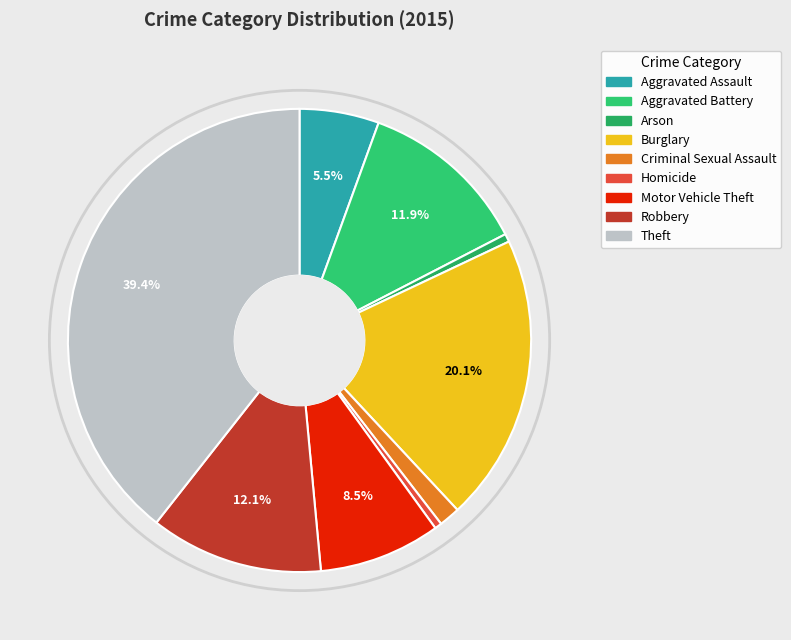

How many slices are in this pie chart?

9